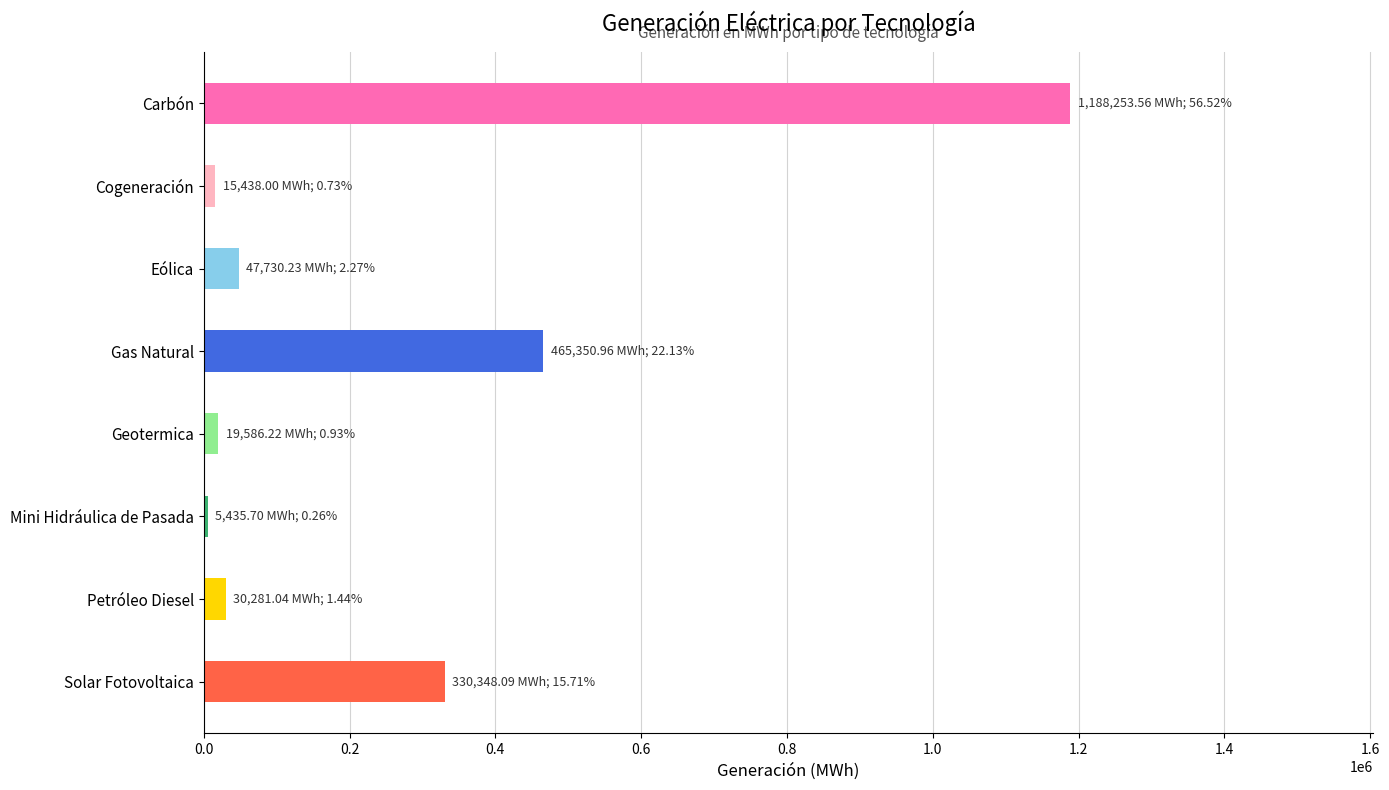

The value at Gas Natural is 724853.3. True or false?

False